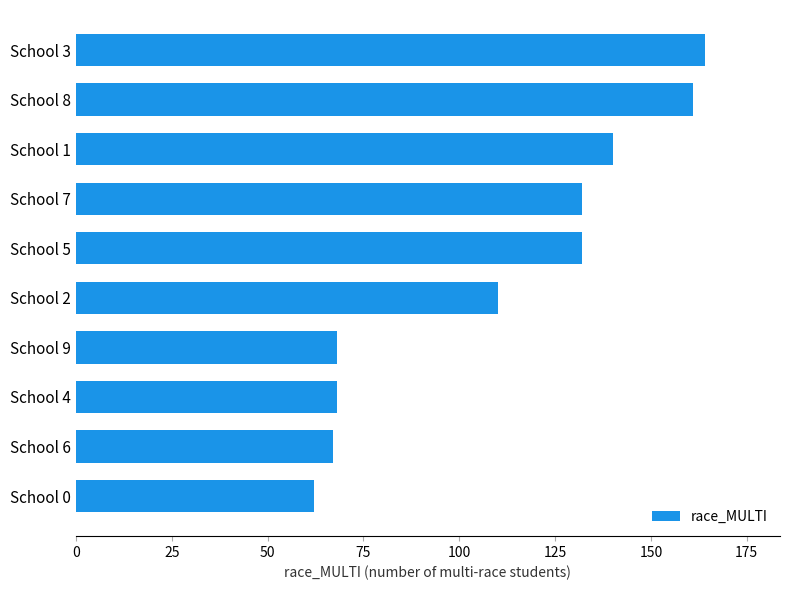

Approximately how many times larger is the value at School 7 compared to School 0?

2.1